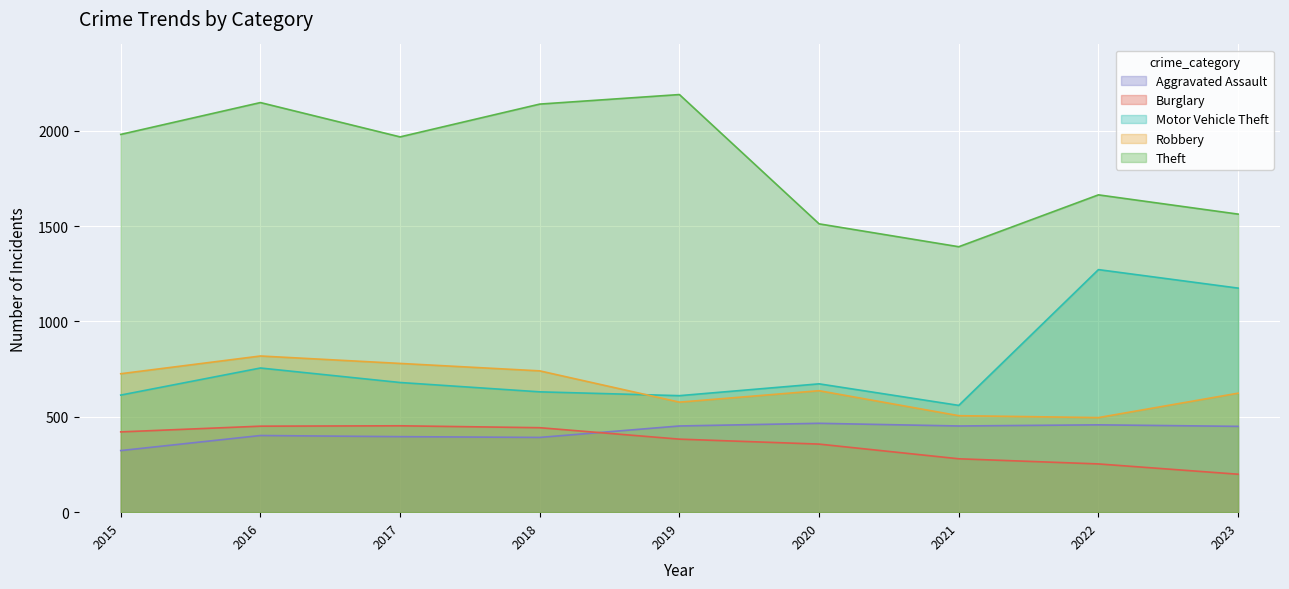

What is the total value across all series at 2020?

3645